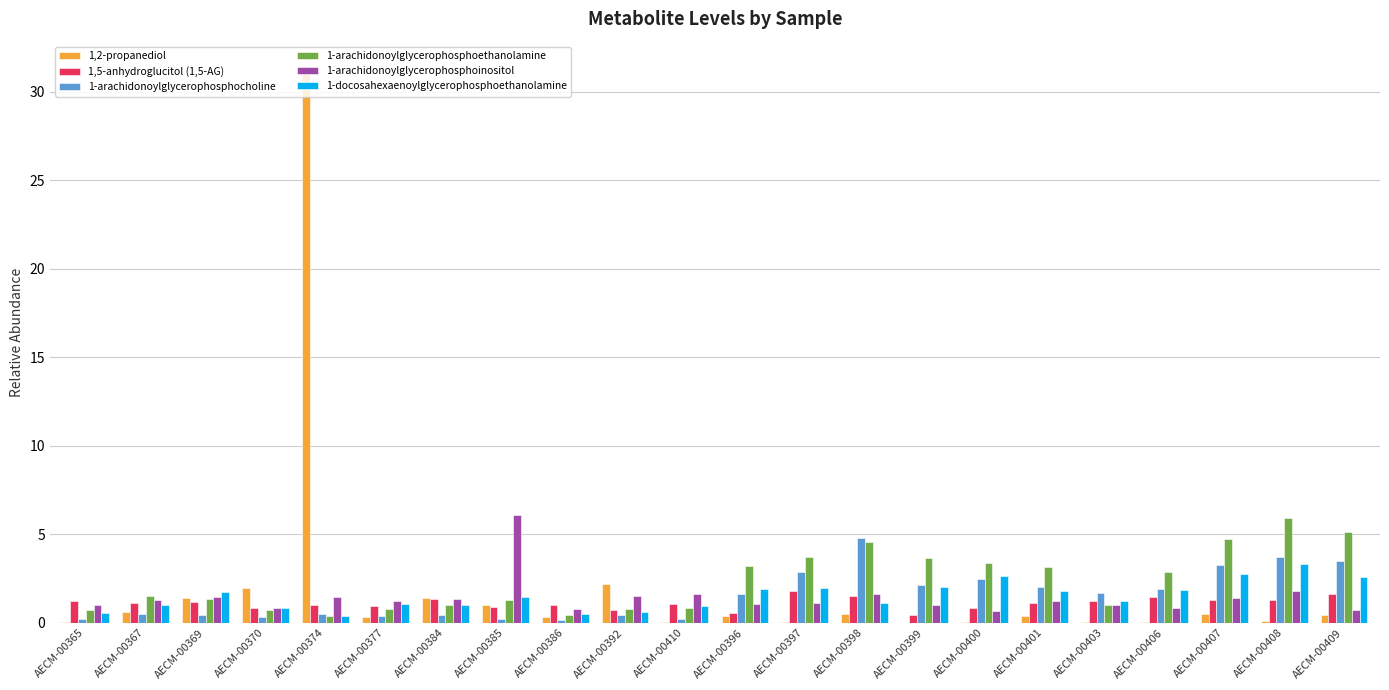

At which category is the sum across all series the highest?

AECM-00374